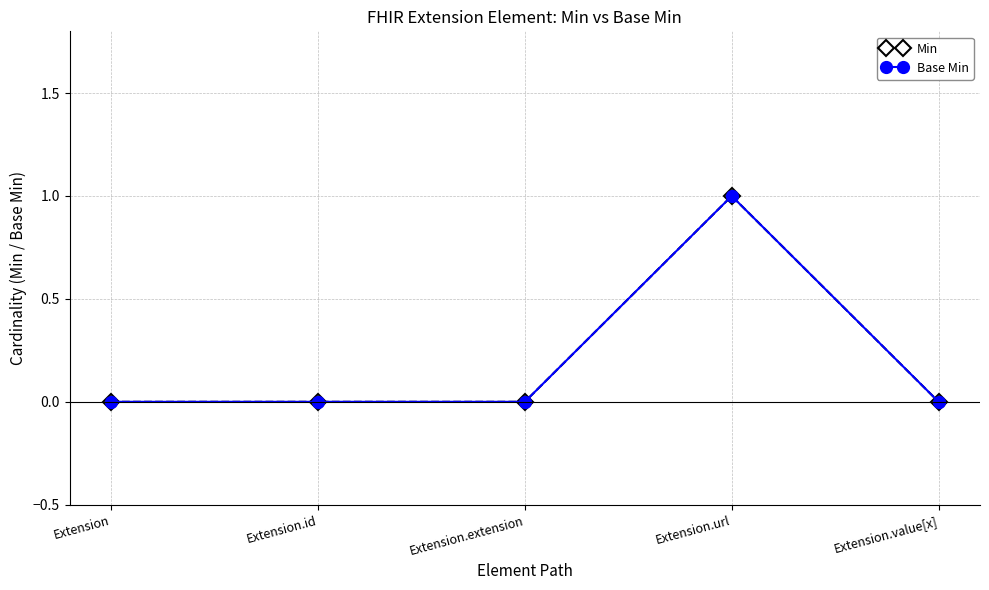

Does the chart display data point markers on the line(s)?

Yes